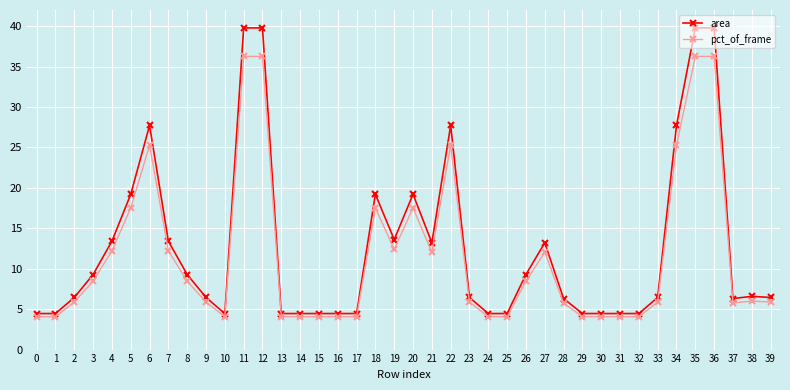

The area series shows 2.3 at 32. True or false?

False